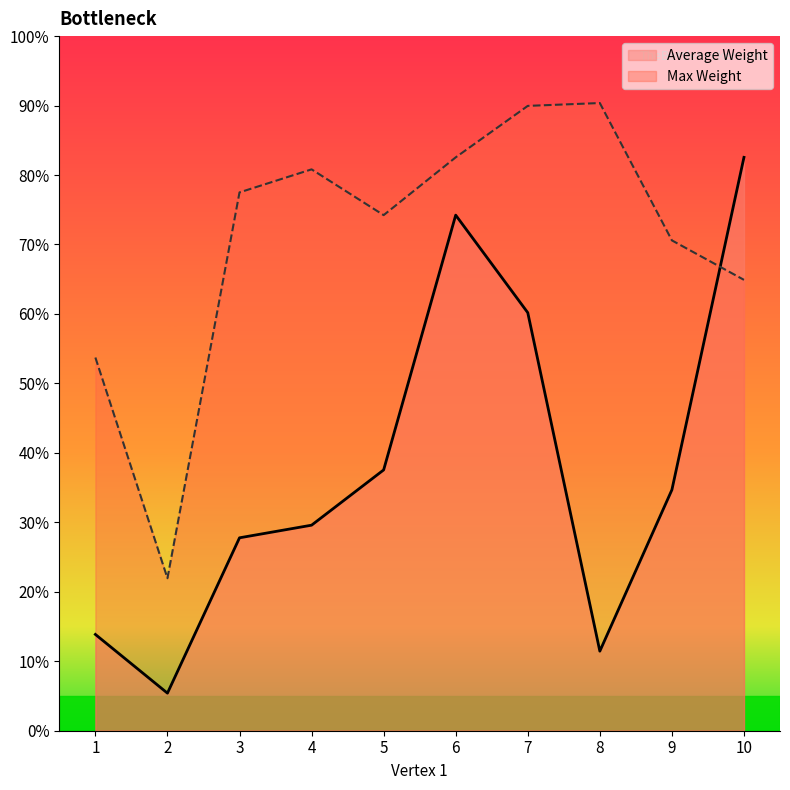

What are all the series names shown in the legend?

Average Weight, Max Weight